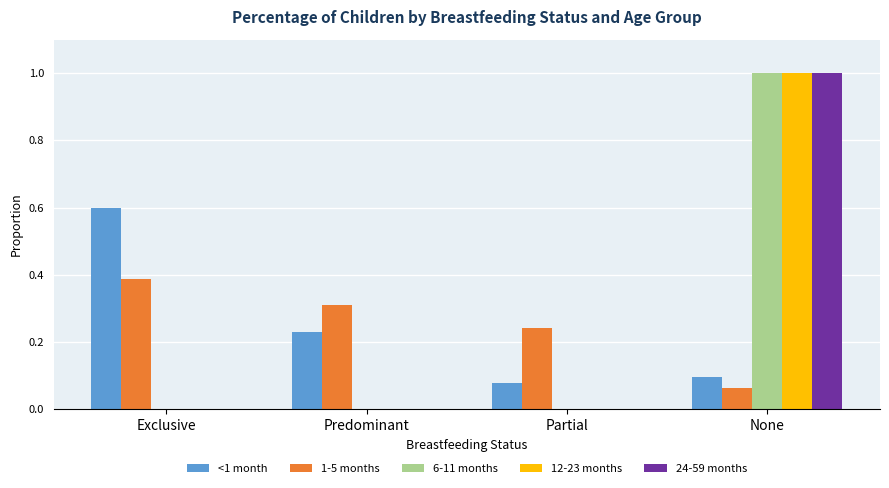

True or false: 12-23 months has a value of 1.7 at None.

False